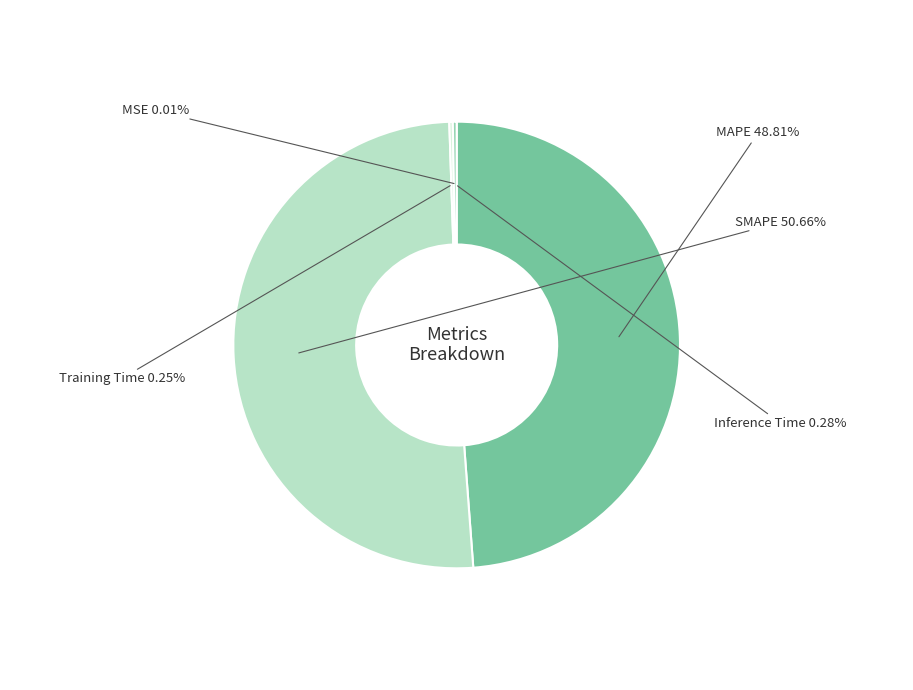

To the nearest percent, what is the difference between the largest and smallest slice percentages?

51%